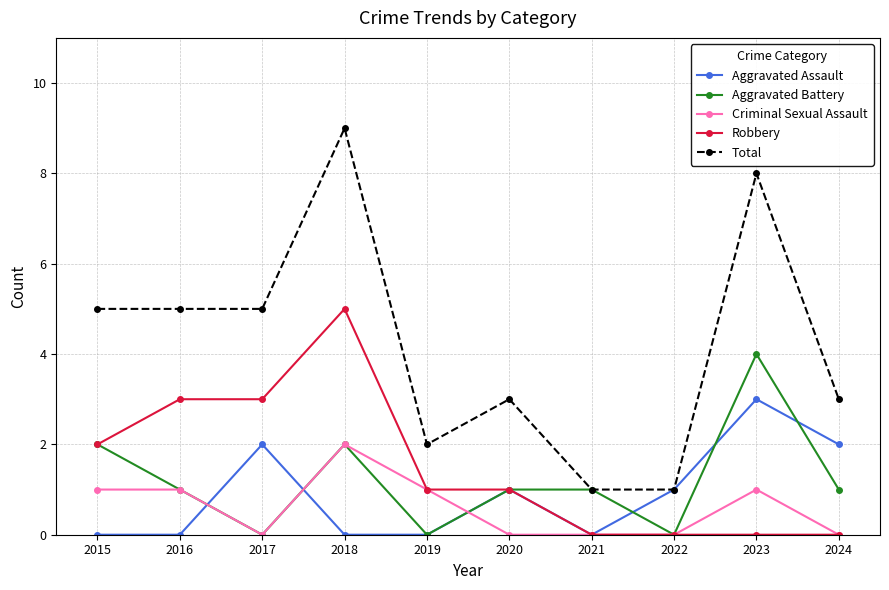

The Robbery series shows -2 at 2021. True or false?

False